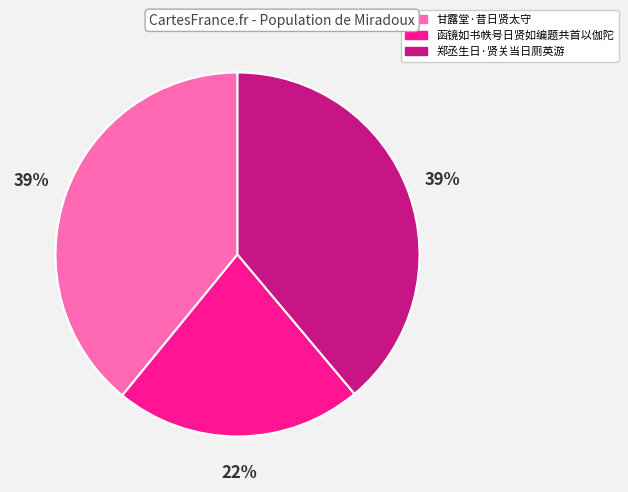

Approximately how many times larger is the value at 郑丞生日·贤关当日厕英游 compared to 函镜如书帙号日贤如编题共首以伽陀?

1.8